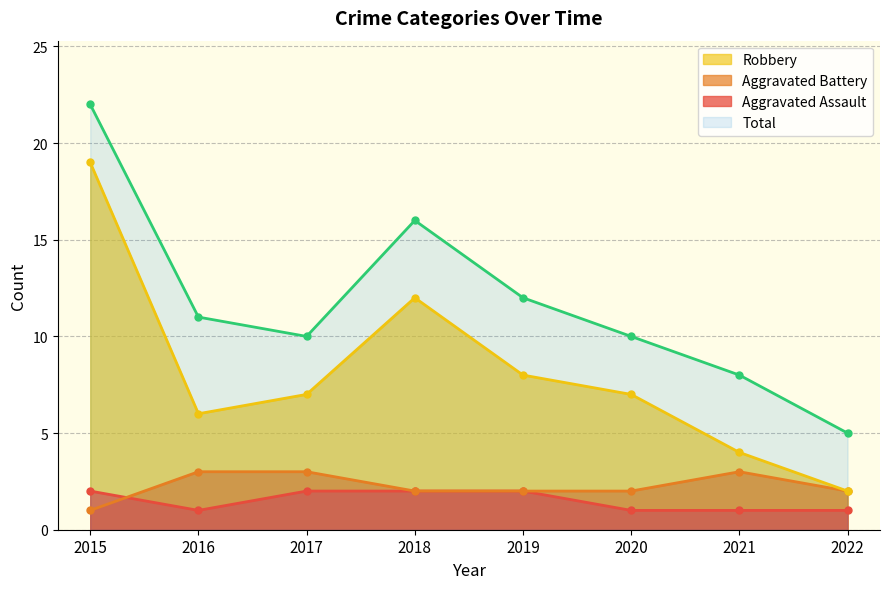

At which label does Aggravated Battery reach its minimum?

2015